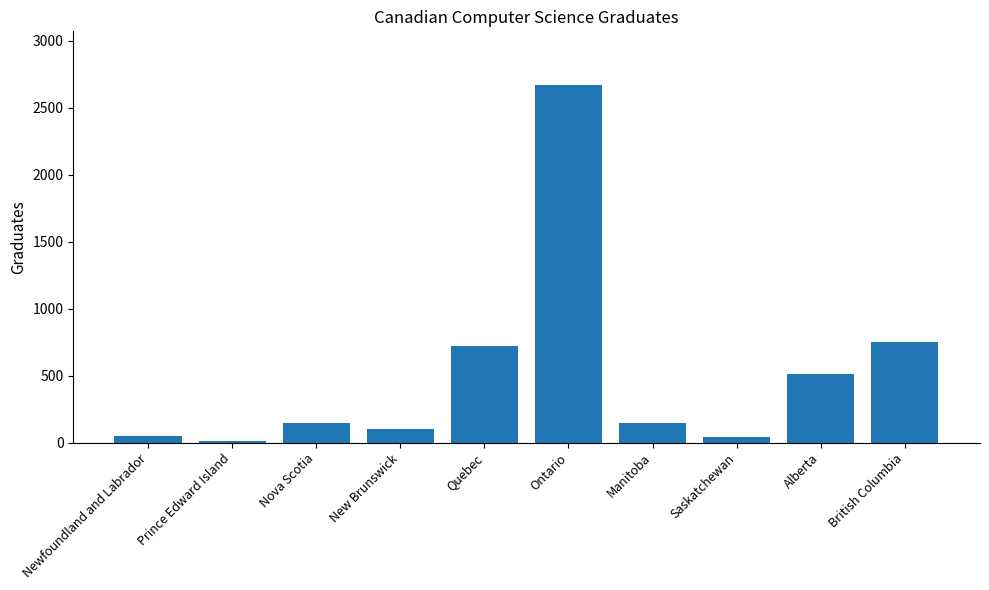

How many data points are less than 147?

4